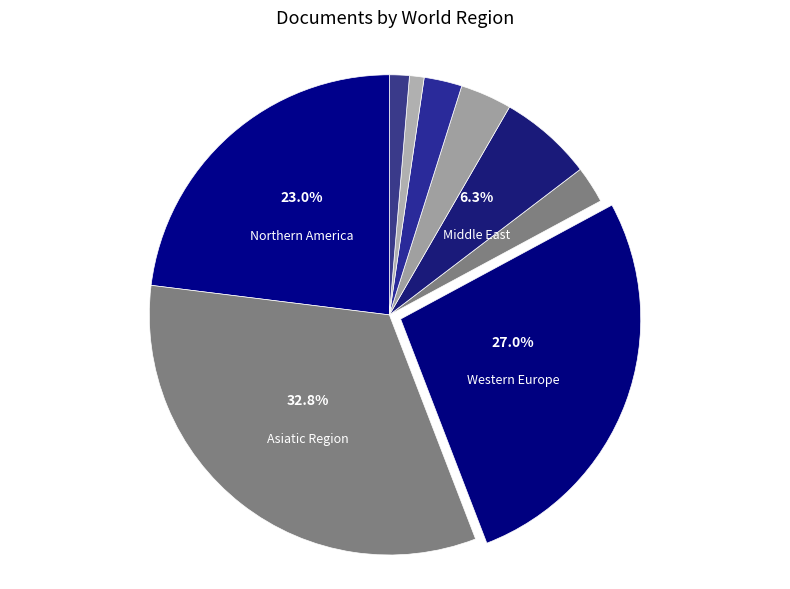

Does any single category account for the majority?

No